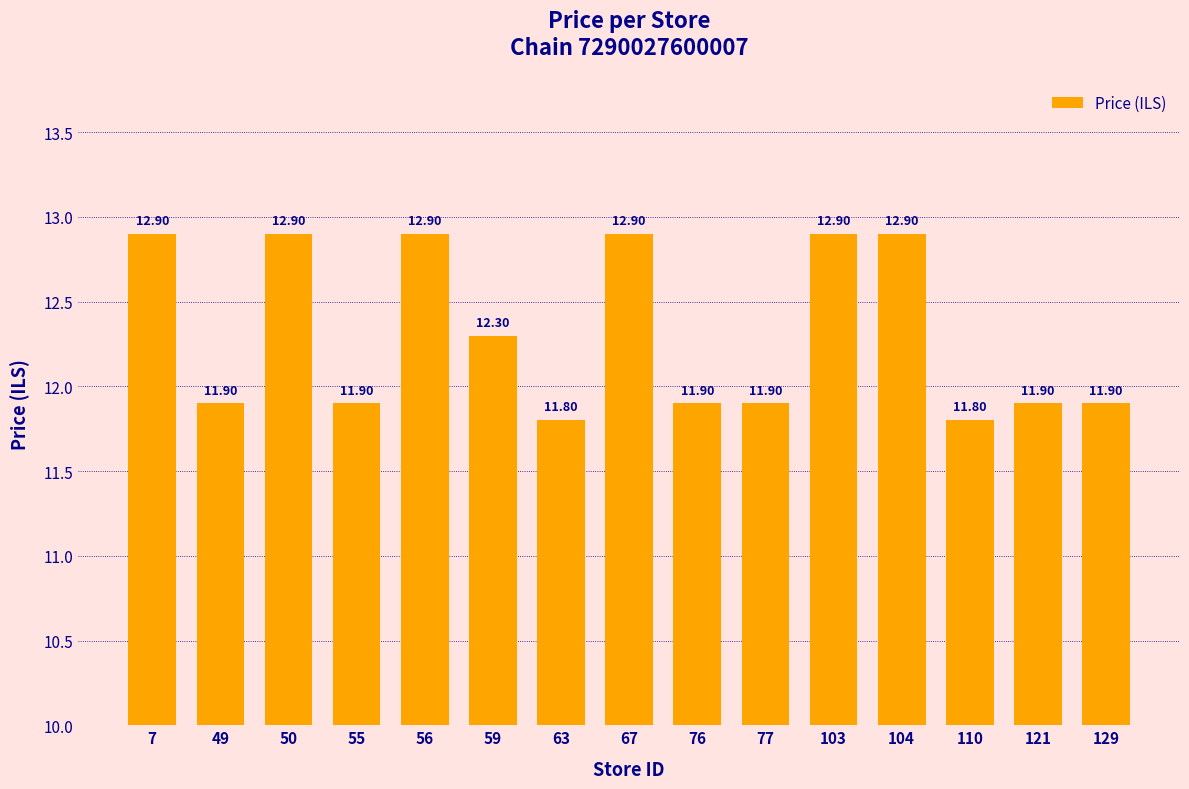

What is the sum of all values?

184.7